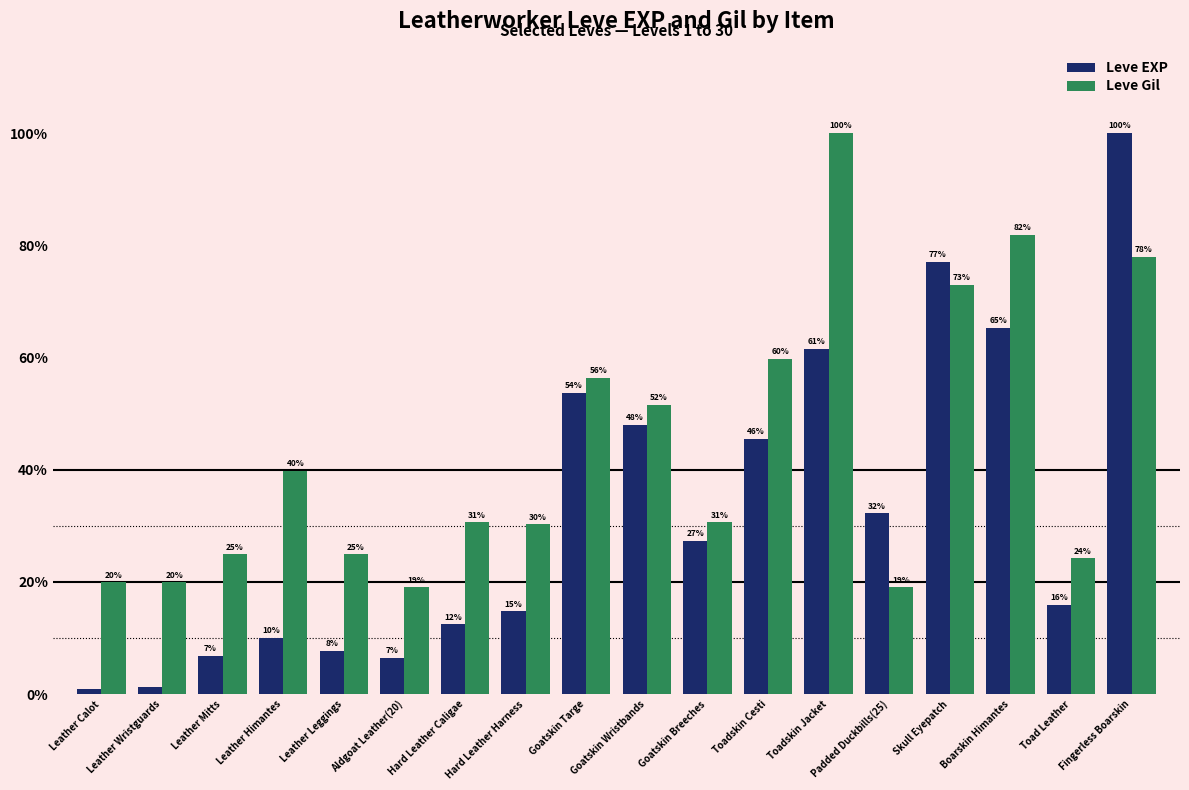

Is it true that Leve EXP equals 83.6 at Goatskin Wristbands?

False